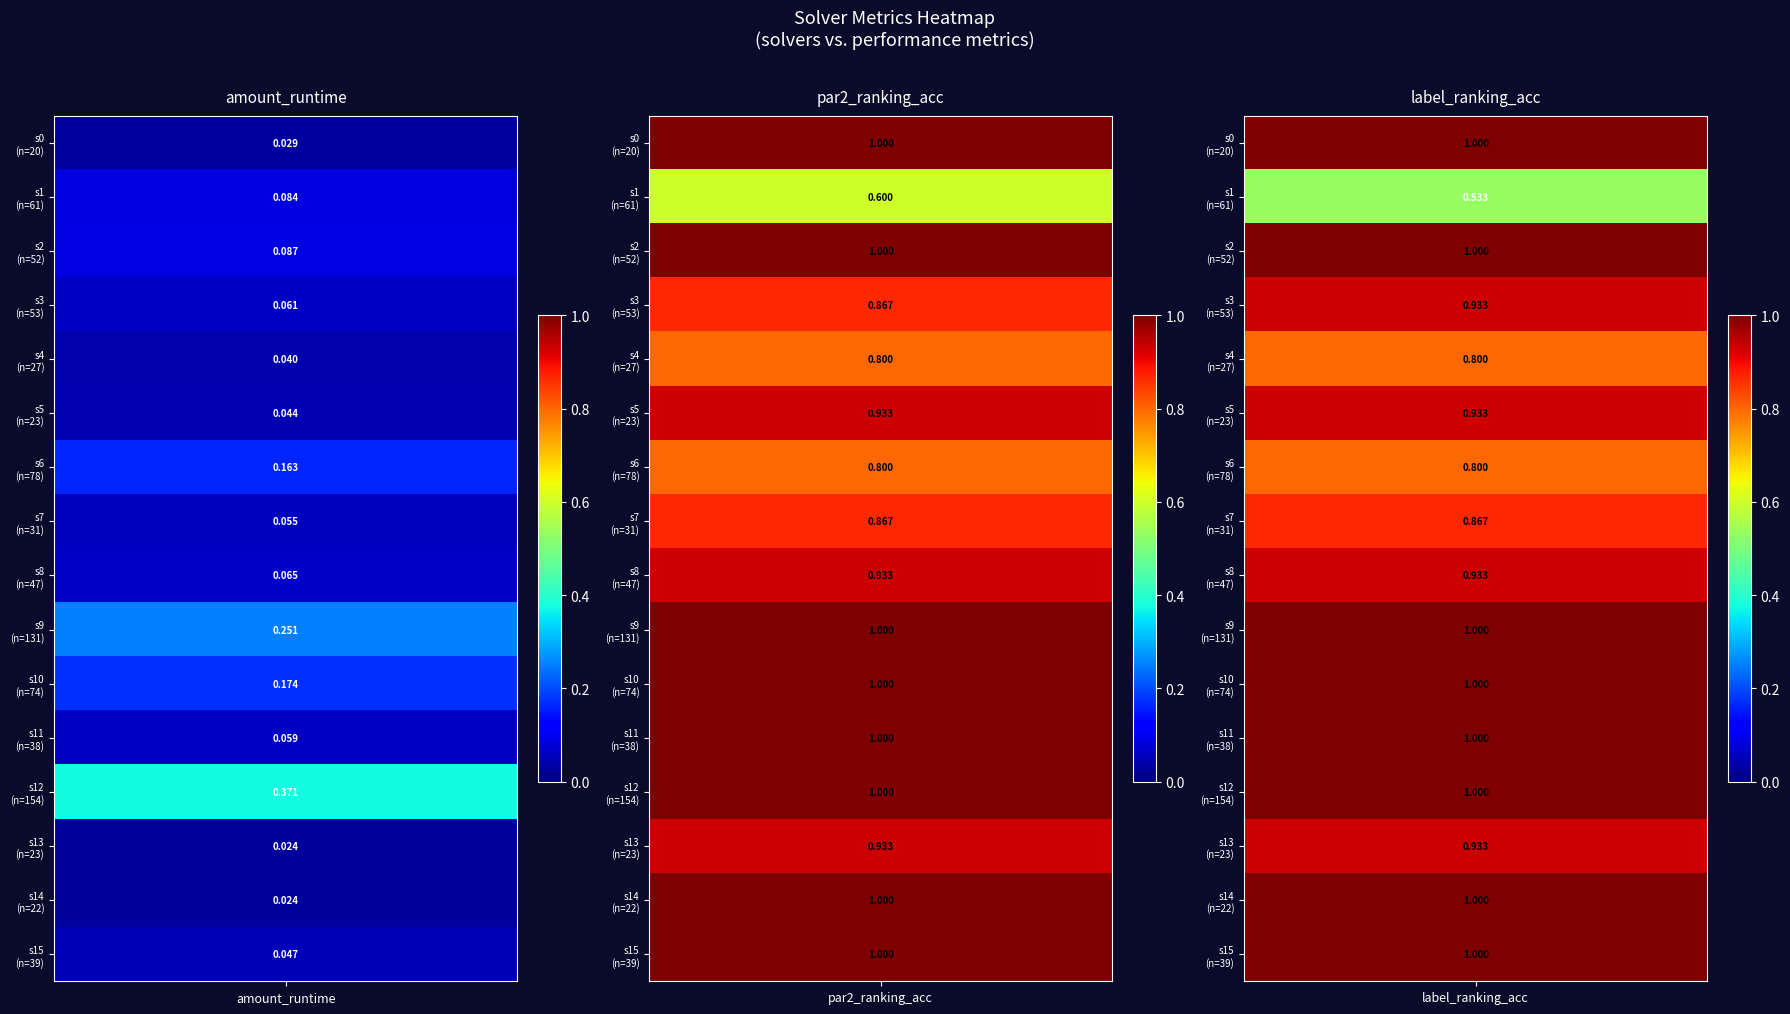

At which label does amount_runtime reach its peak?

12